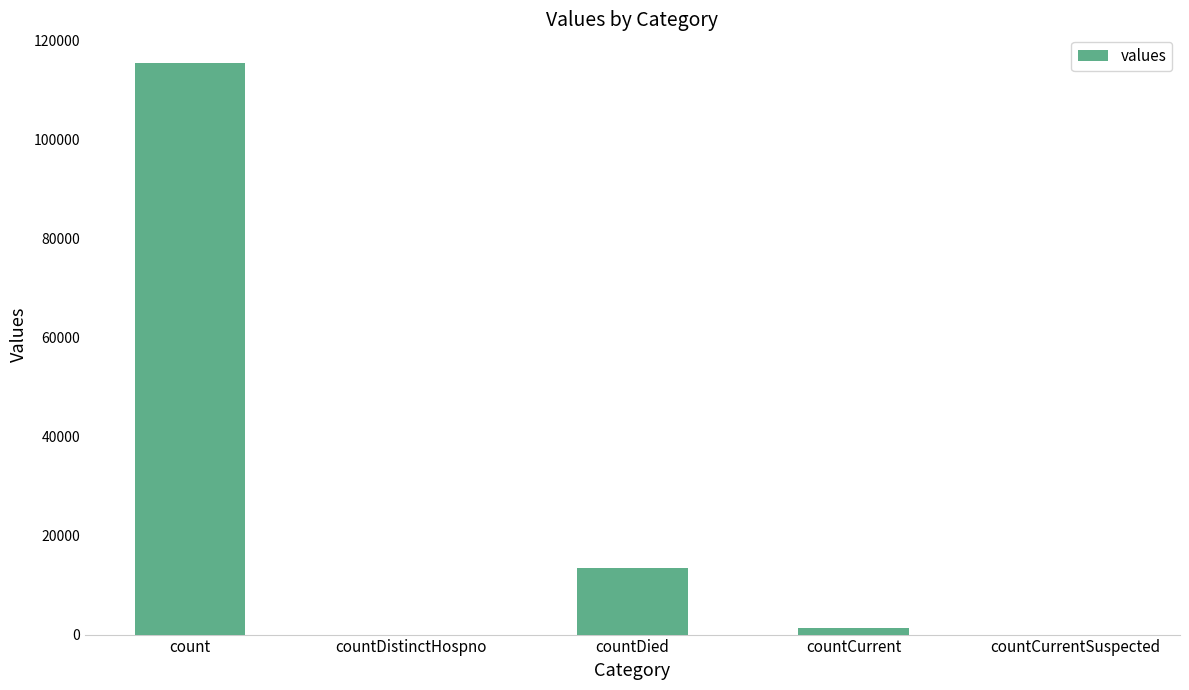

Reading right to left, list all the values displayed in this chart.

countCurrentSuspected=0	countCurrent=1383	countDied=13343	countDistinctHospno=0	count=115379